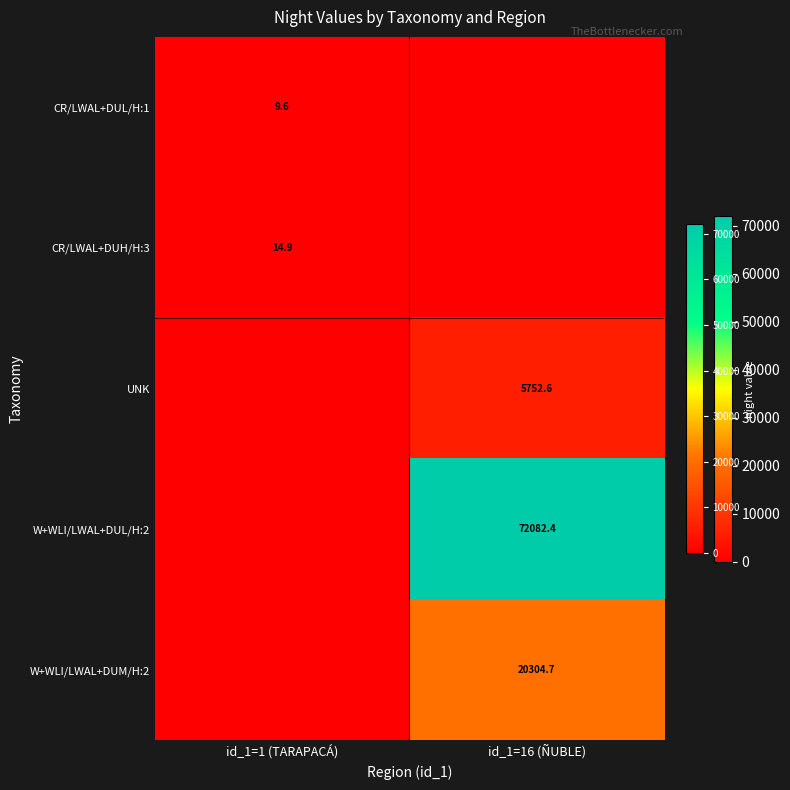

The CR/LWAL+DUH/H:3 series shows 14.9 at id_1=1 (TARAPACÁ). True or false?

True